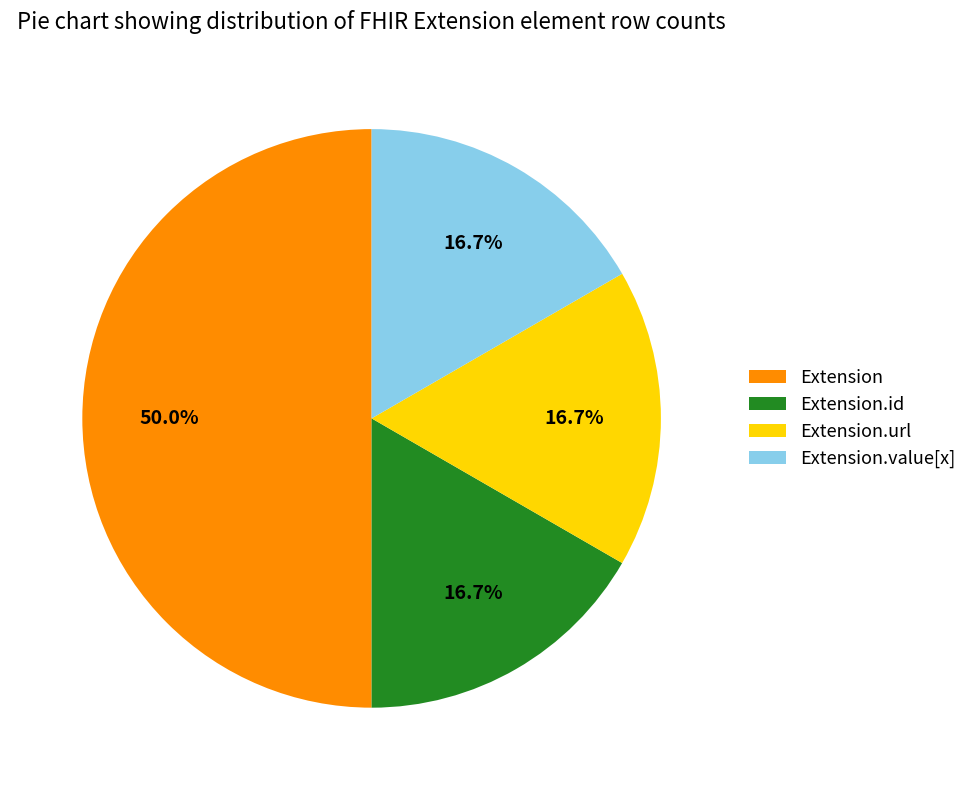

Does Extension.url account for over 50% of the chart?

No